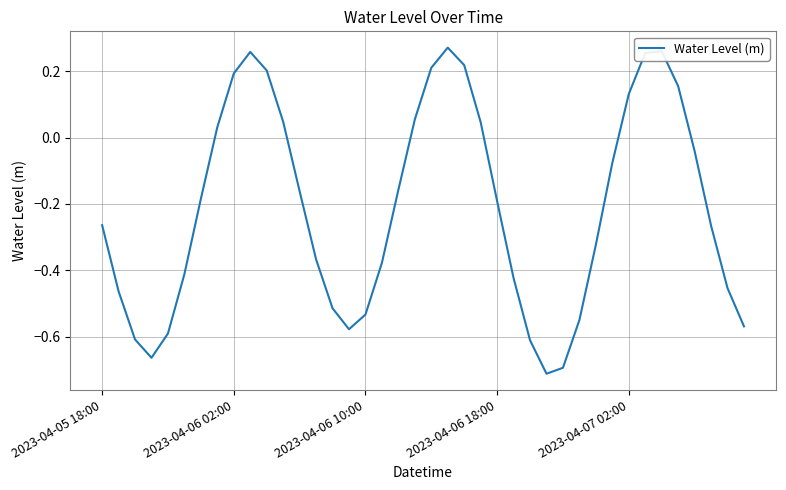

What is the difference between the maximum and minimum values?

1.0